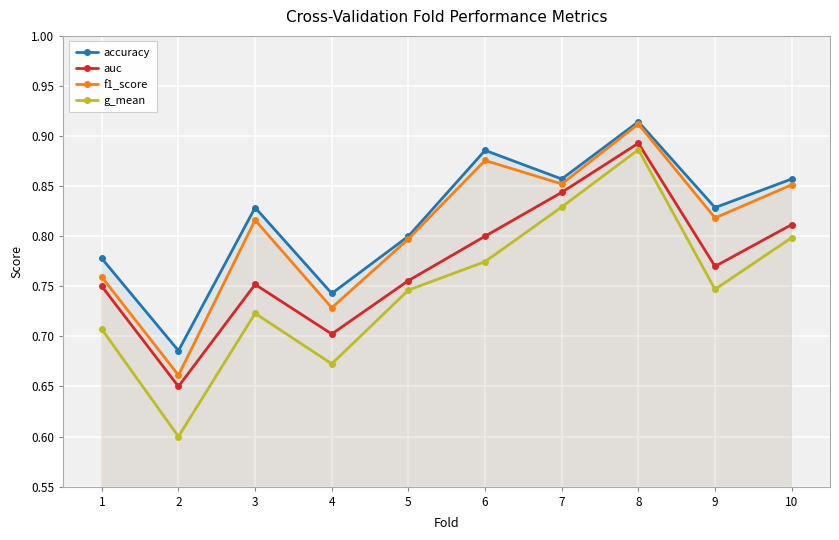

List the series in order of their peak value, highest first.

accuracy, f1_score, auc, g_mean